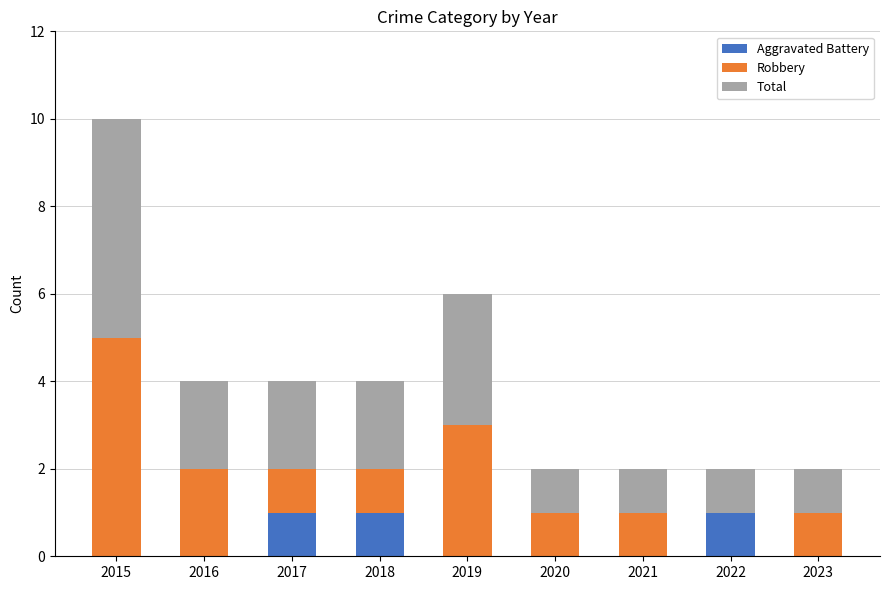

The value of Aggravated Battery at 2021 is -1. True or false?

False